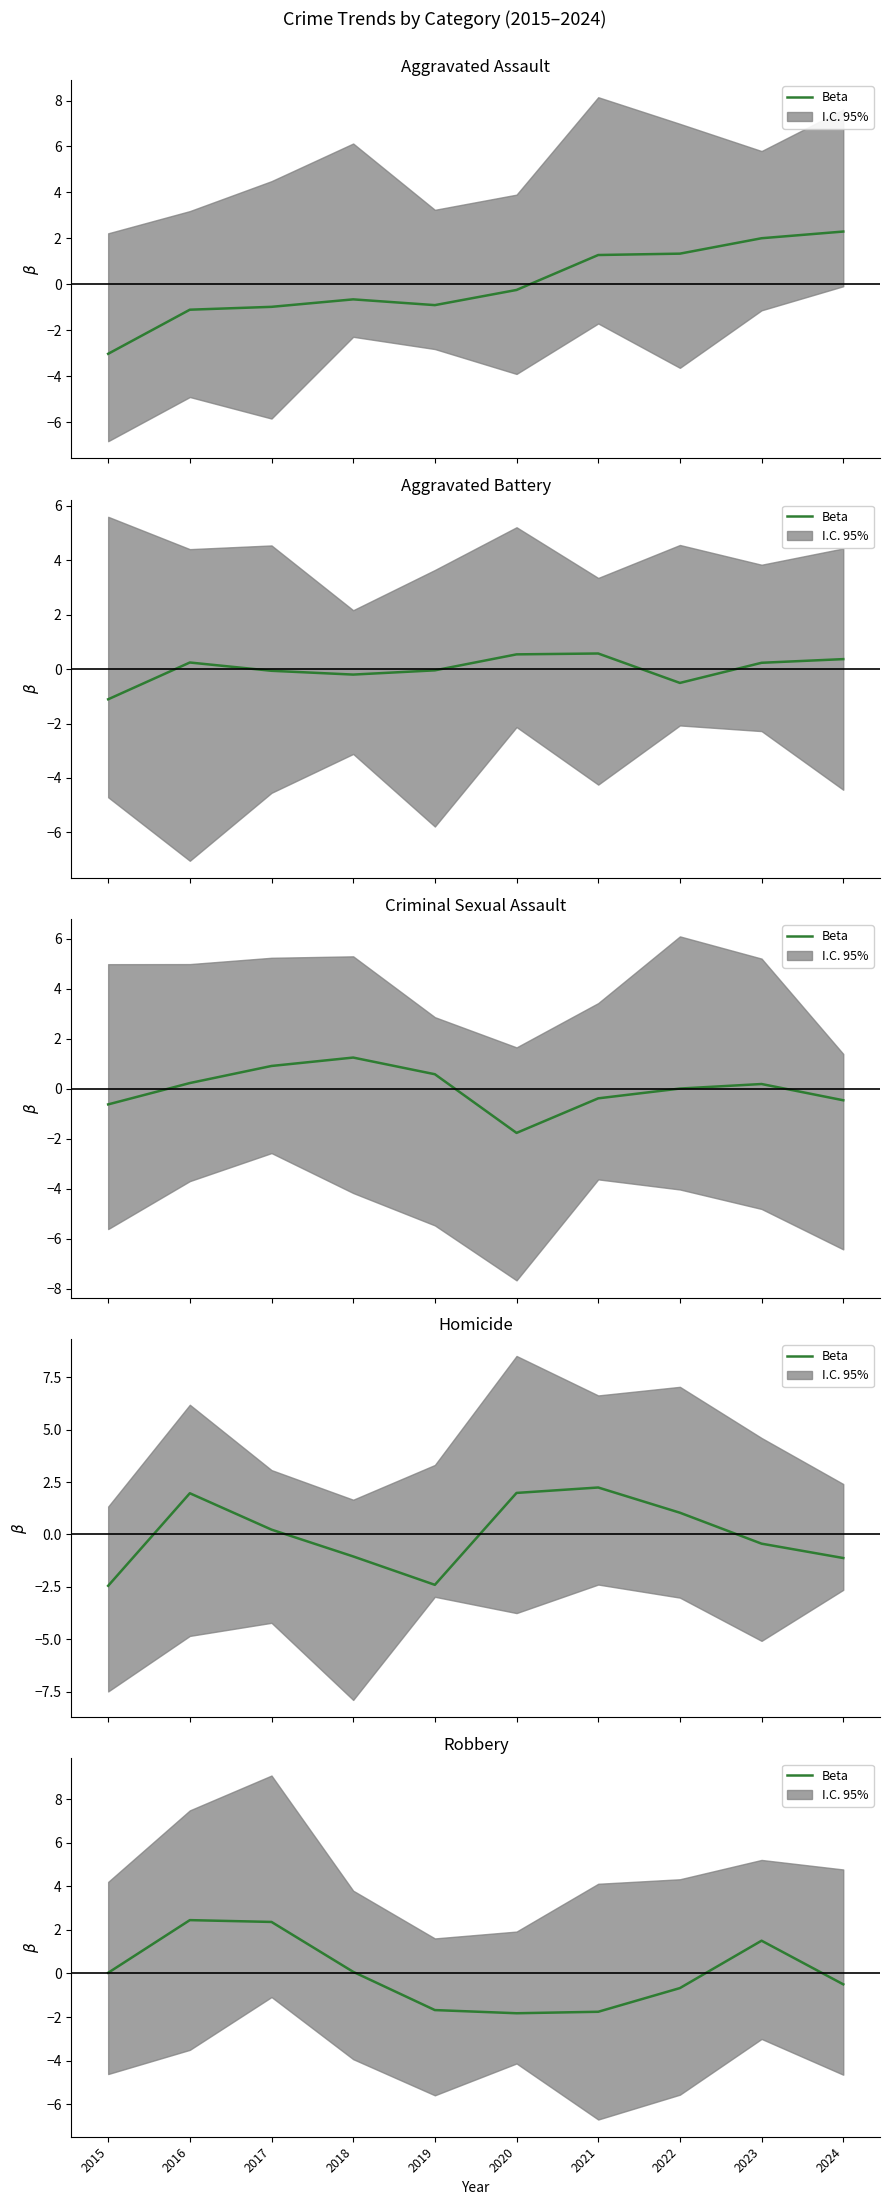

How many lines are shown in the chart?

1